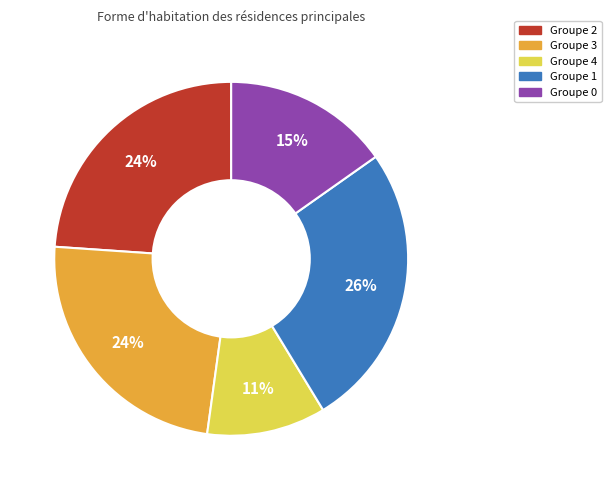

Is there any slice that represents more than half of the pie?

No